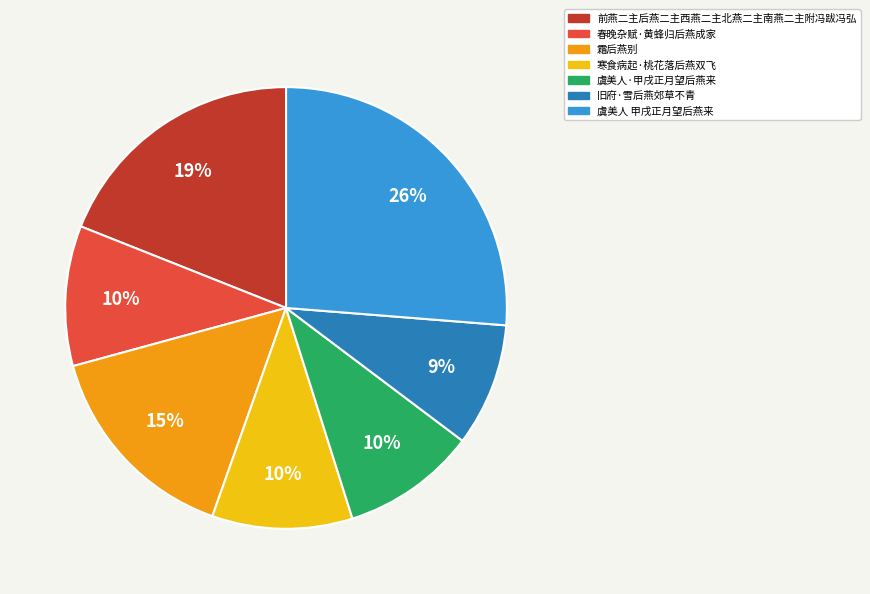

To the nearest percent, what is the difference between the largest and smallest slice percentages?

17%